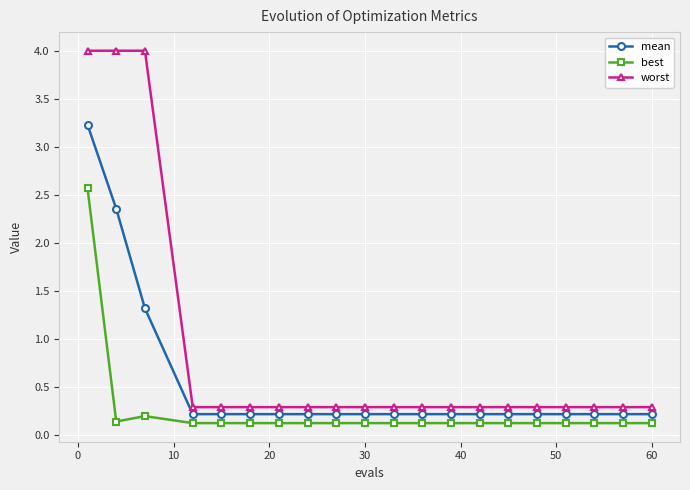

List the series in order of their overall mean, highest first.

worst, mean, best